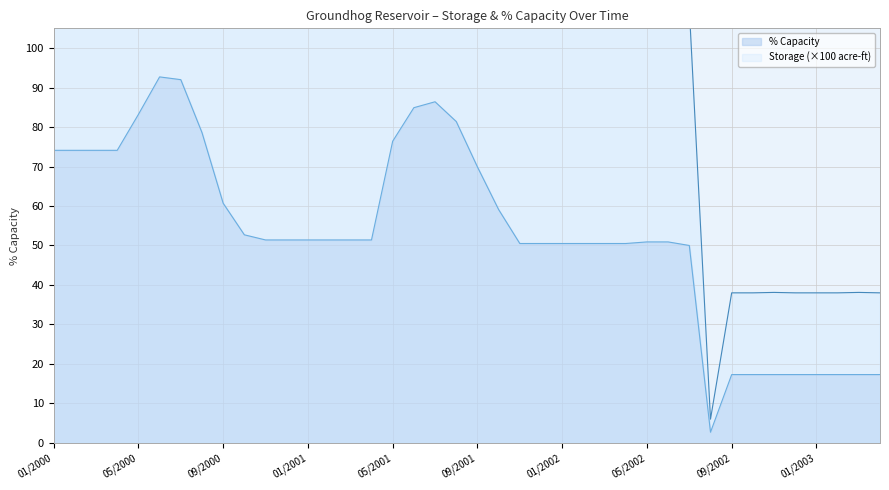

What is the difference between the maximum and second lowest values in the storage_kaf series?

166.0